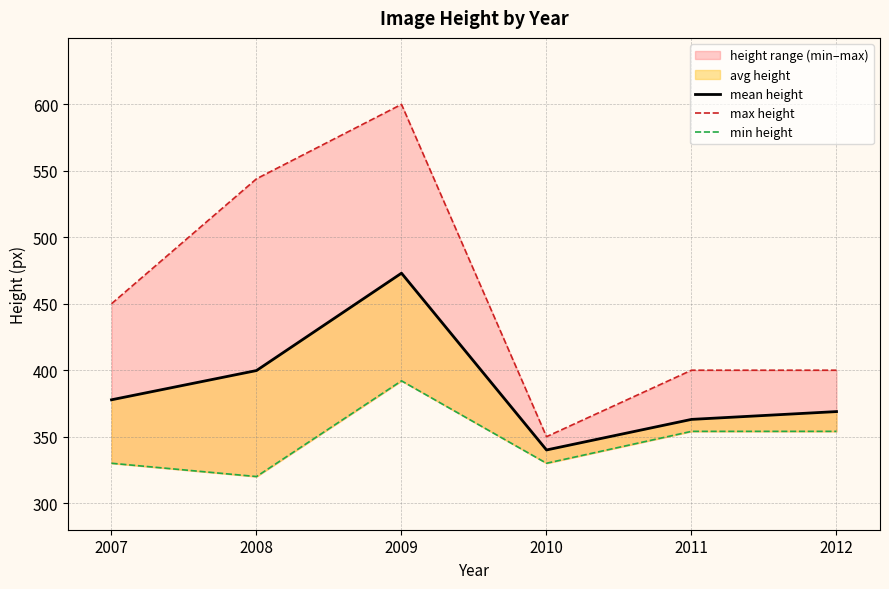

Is this an area chart (filled region under the line)?

No